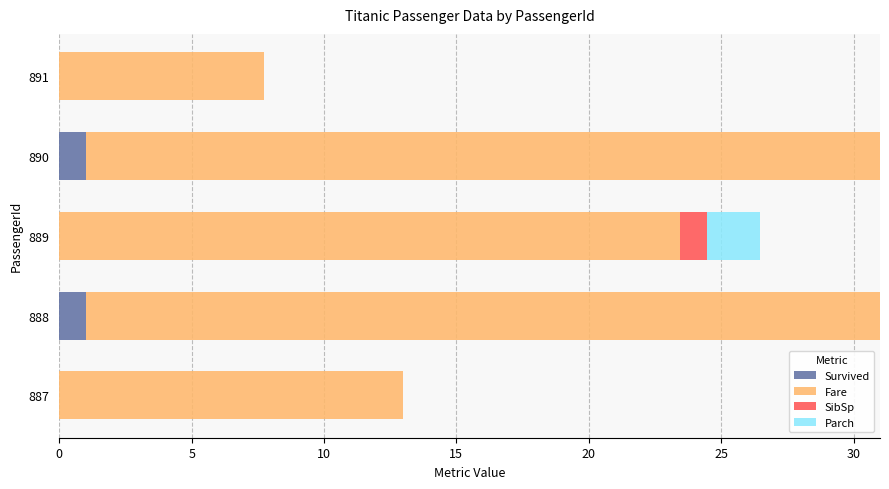

What is the total value across all series at 887?

13.0